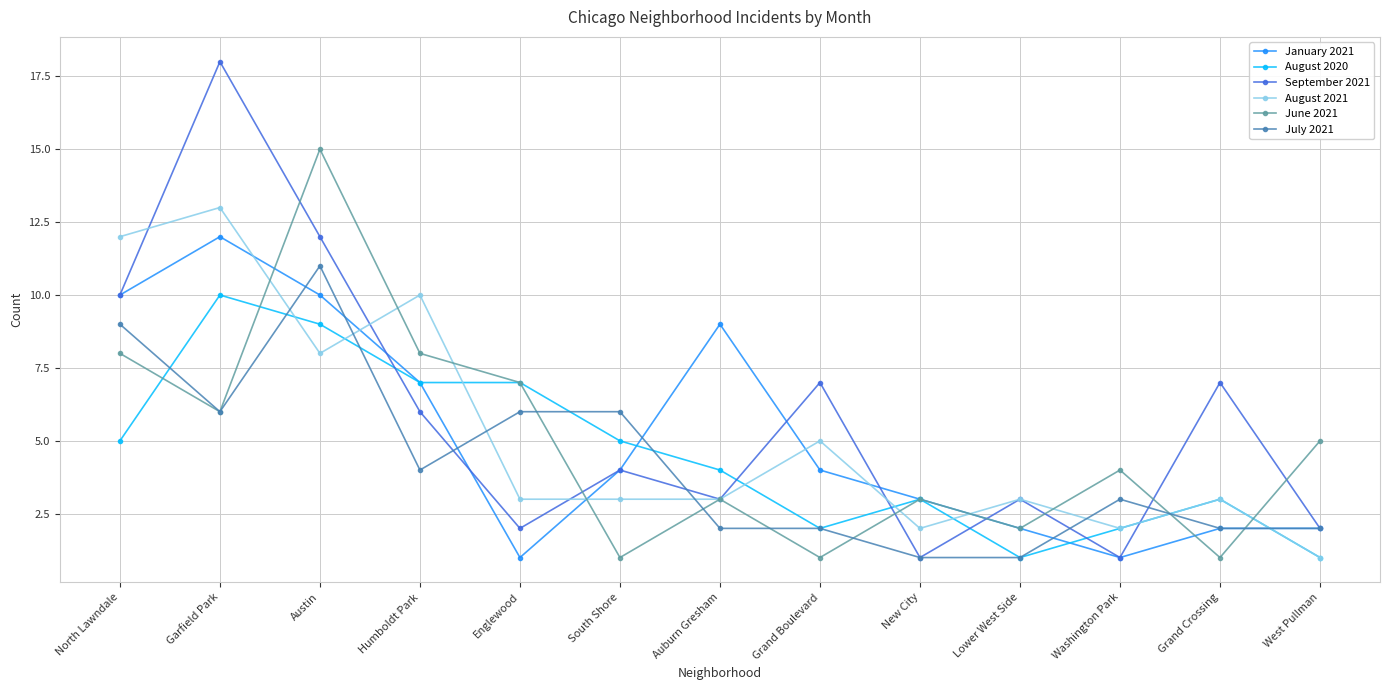

How many August 2020 values are between 2 and 7?

9